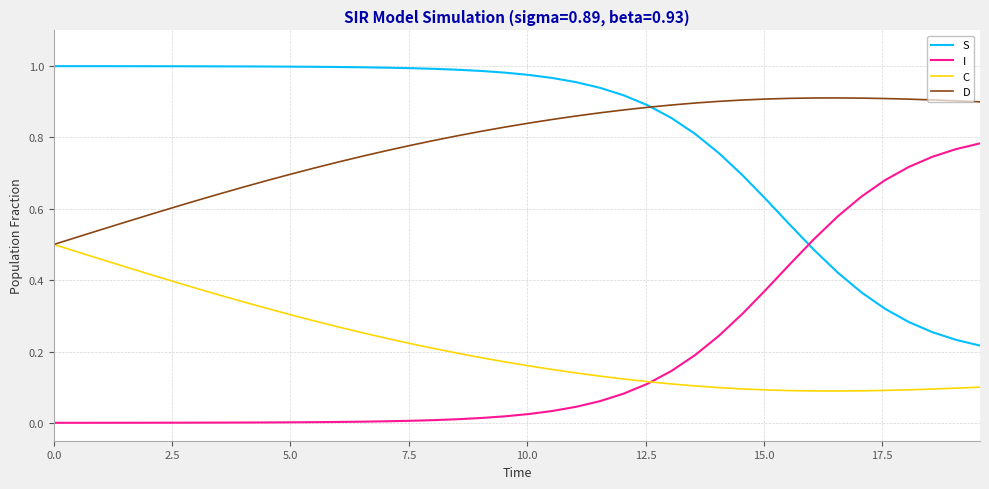

Rank the series by their maximum value, from highest to lowest.

S, D, I, C